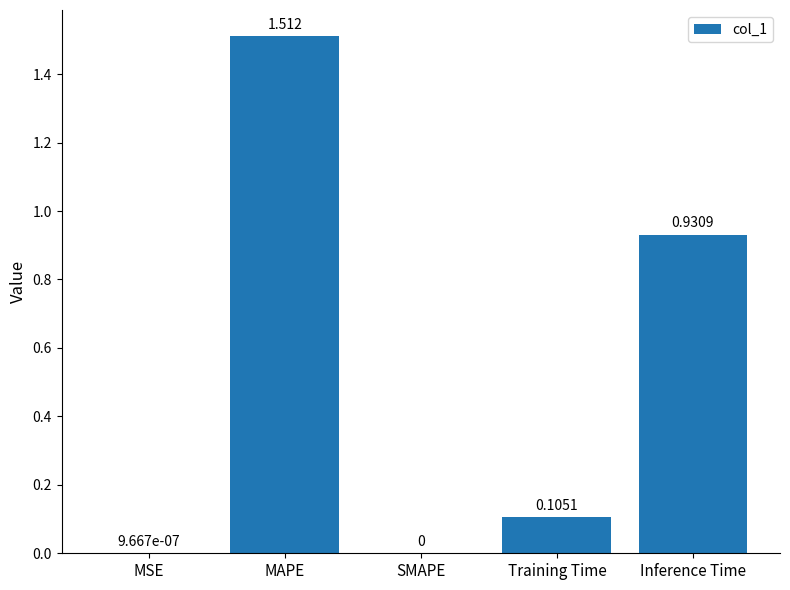

Which has a higher value, Training Time or MAPE?

MAPE